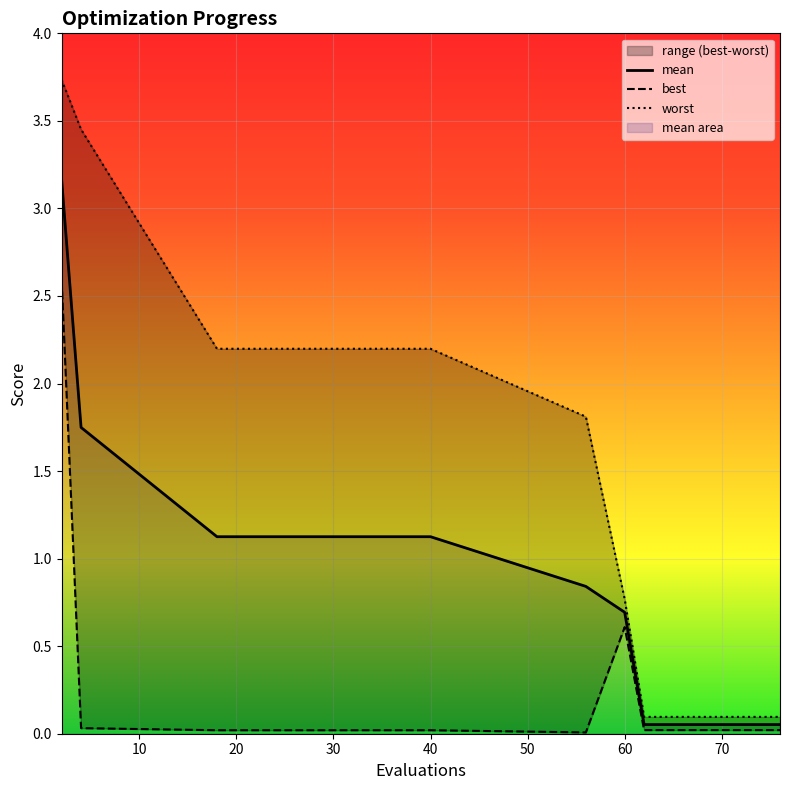

True or false: mean and best intersect in this chart.

False